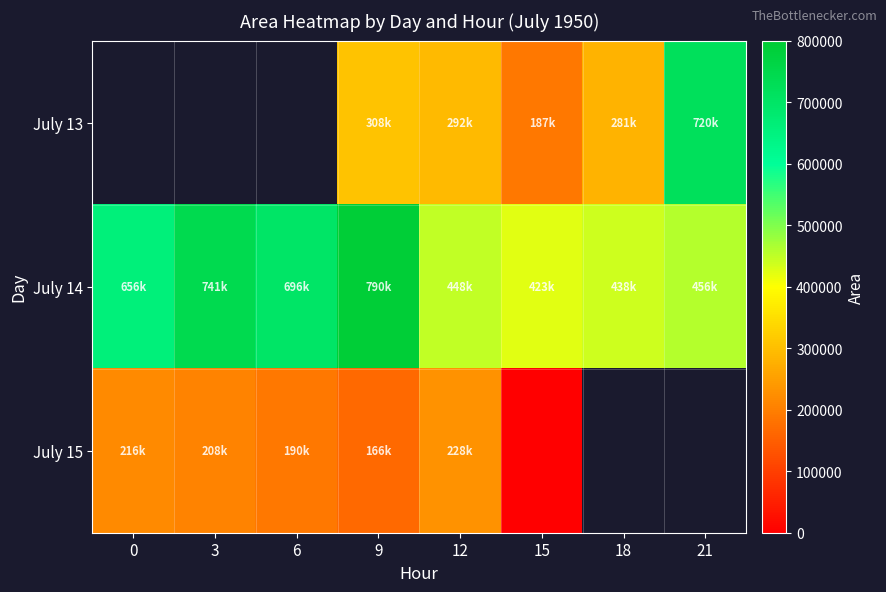

True or false: July 13 has a value of 187500.0 at 15.

True